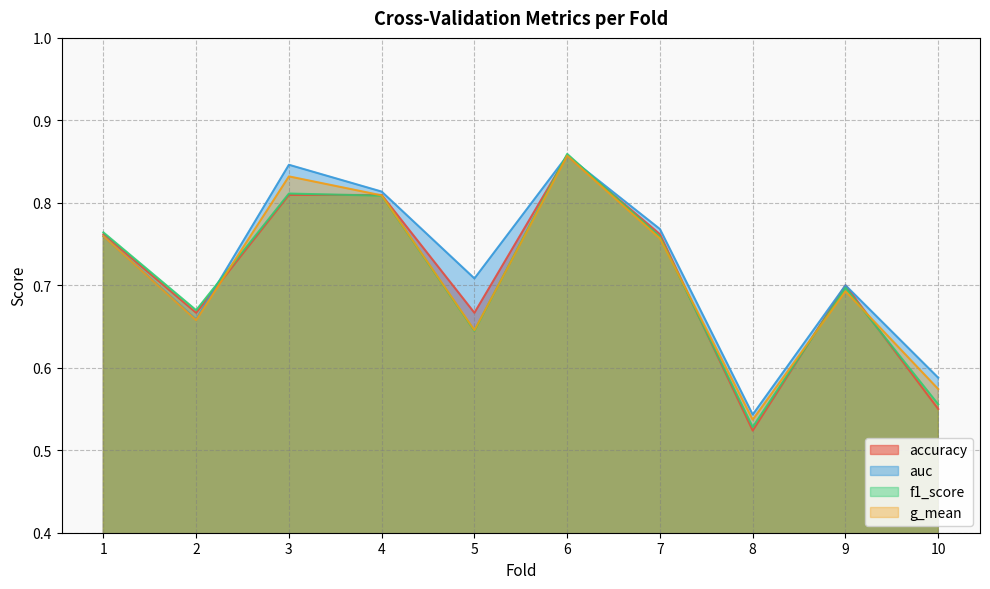

Does the chart display data point markers on the line(s)?

No